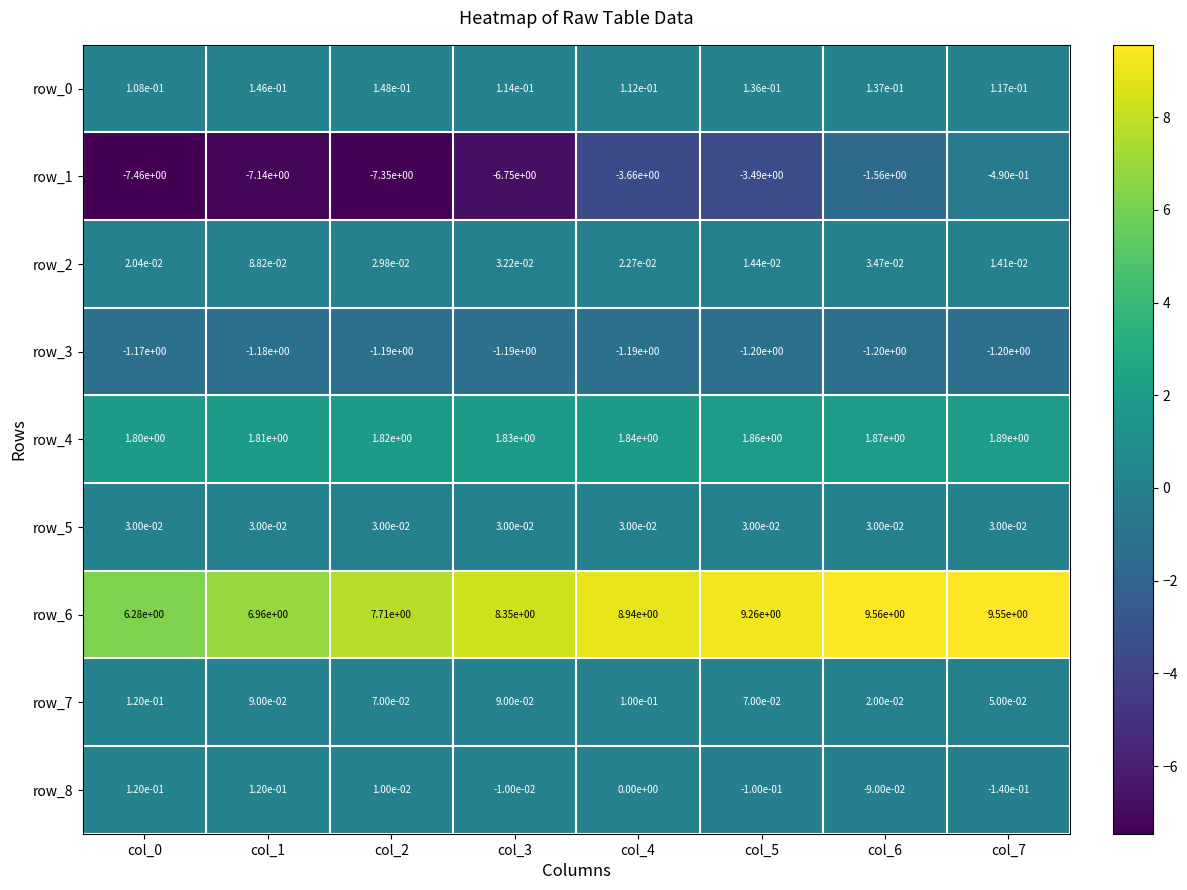

True or false: row_7 has a value of 0.1 at col_3.

True